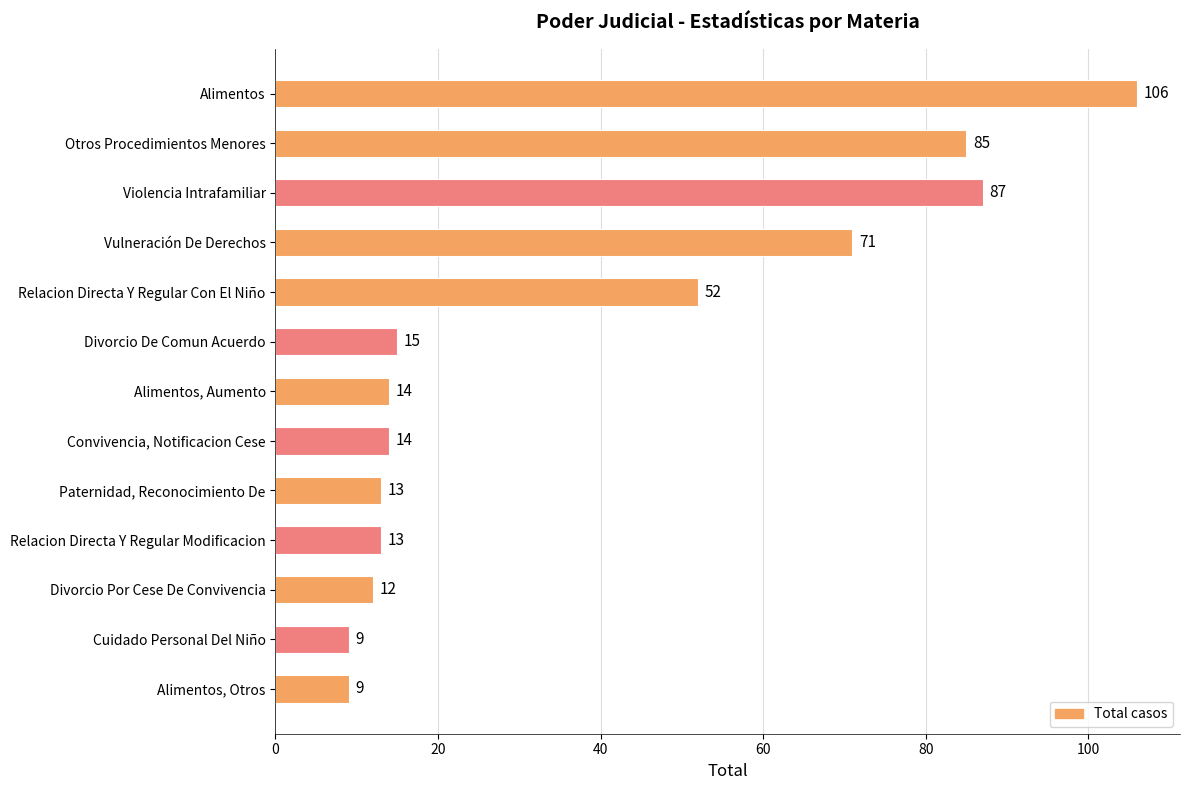

Are the bars grouped side by side (vs. stacked)?

No